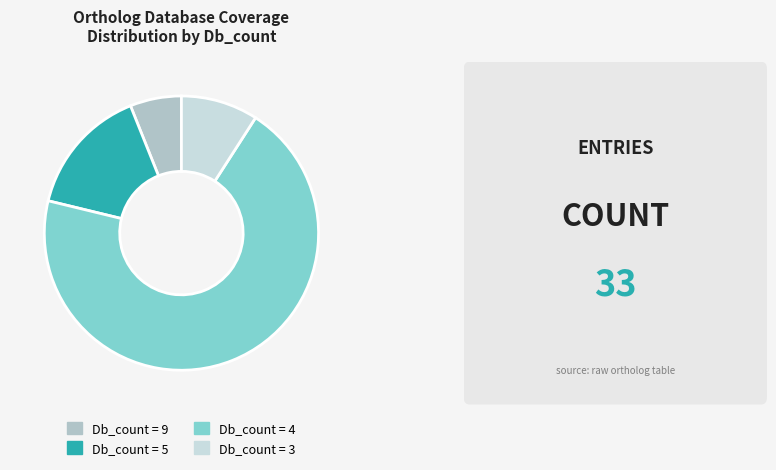

Do Db_count = 3 and Db_count = 4 together represent more than half of the pie?

Yes